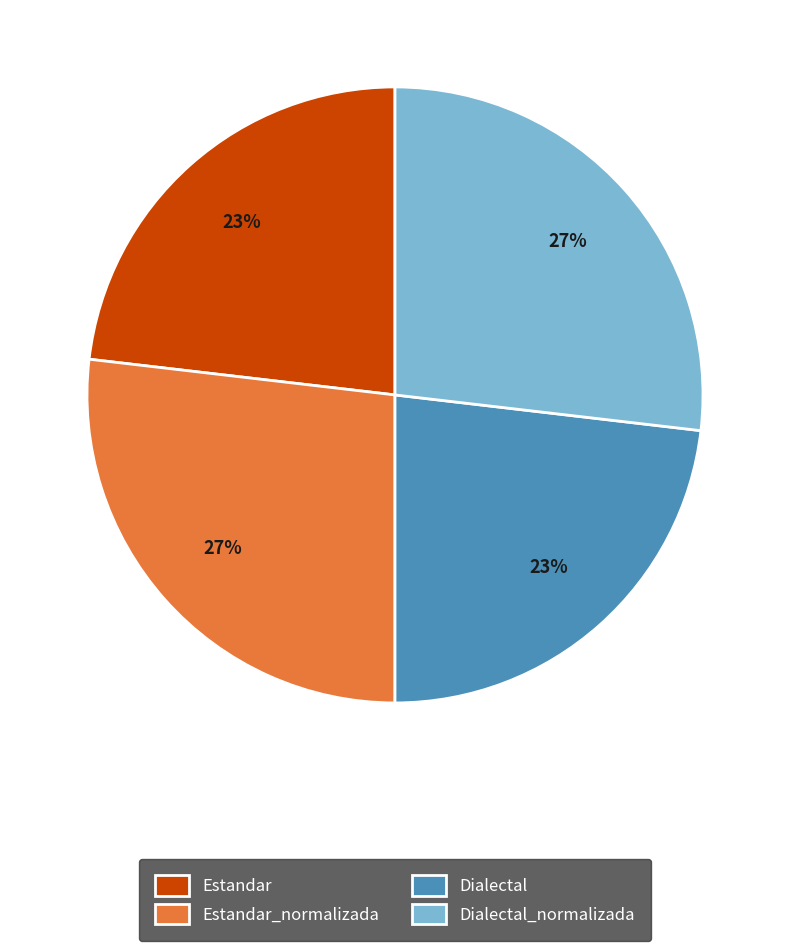

Between Estandar and Estandar_normalizada, which is larger?

Estandar_normalizada